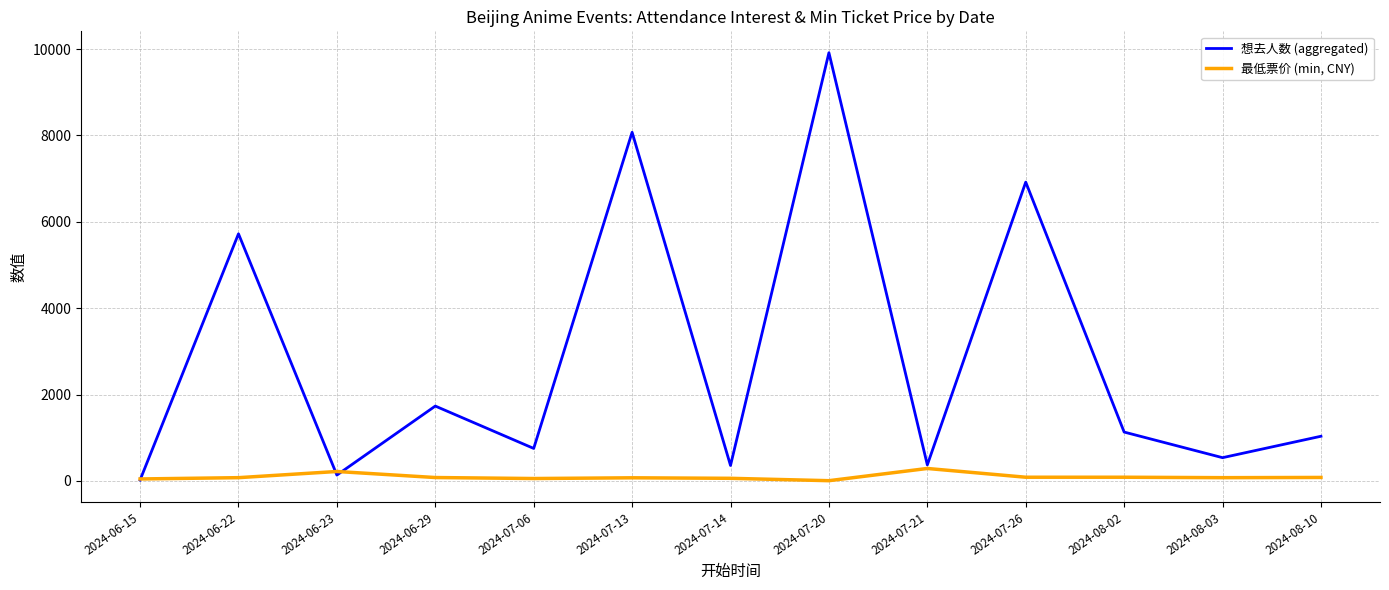

Which series has the largest range (max minus min)?

想去人数 (aggregated)